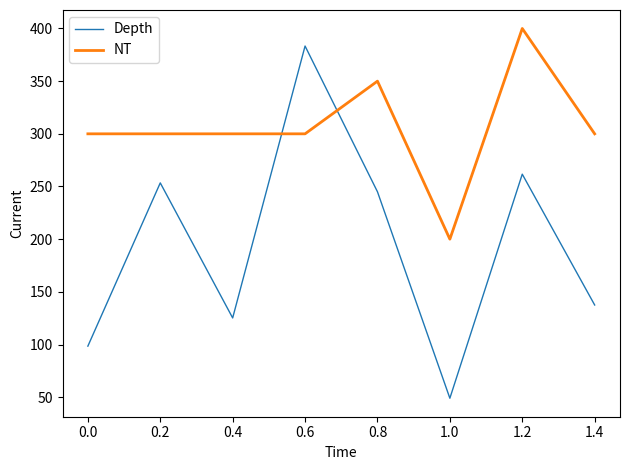

How many lines are shown in the chart?

2